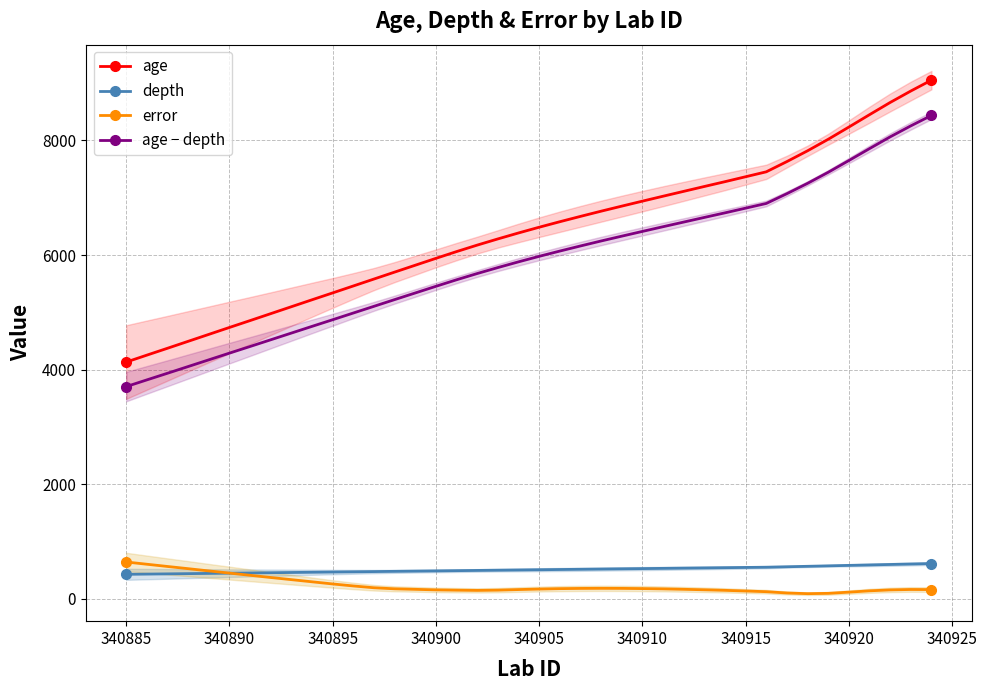

True or false: age − depth and age cross at least once.

False